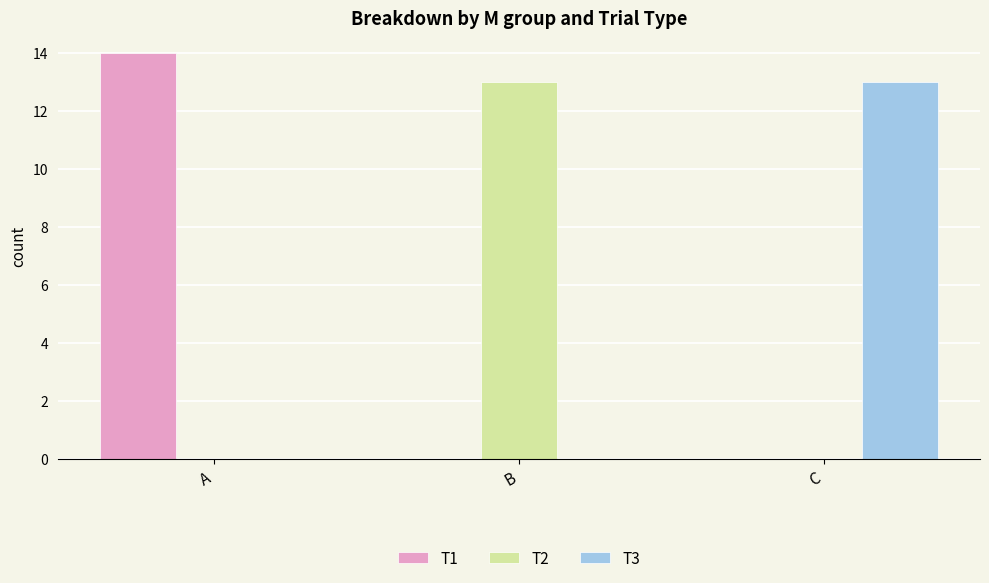

What is the total value across all series at A?

14